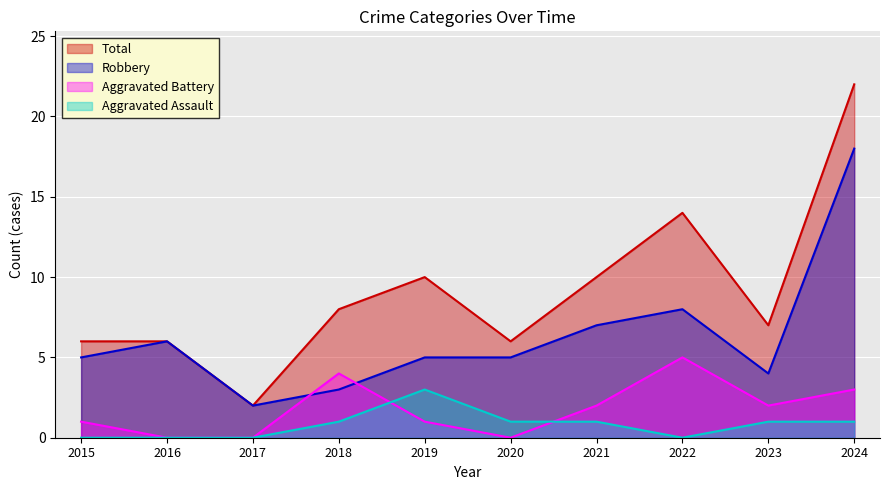

Rank the series by their maximum value, from highest to lowest.

Total, Robbery, Aggravated Battery, Aggravated Assault